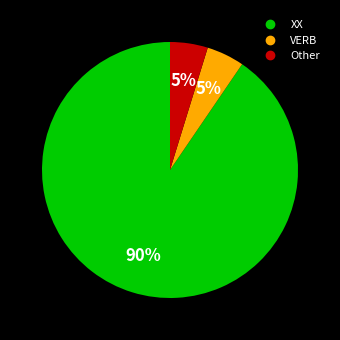

Which slice is the largest?

XX